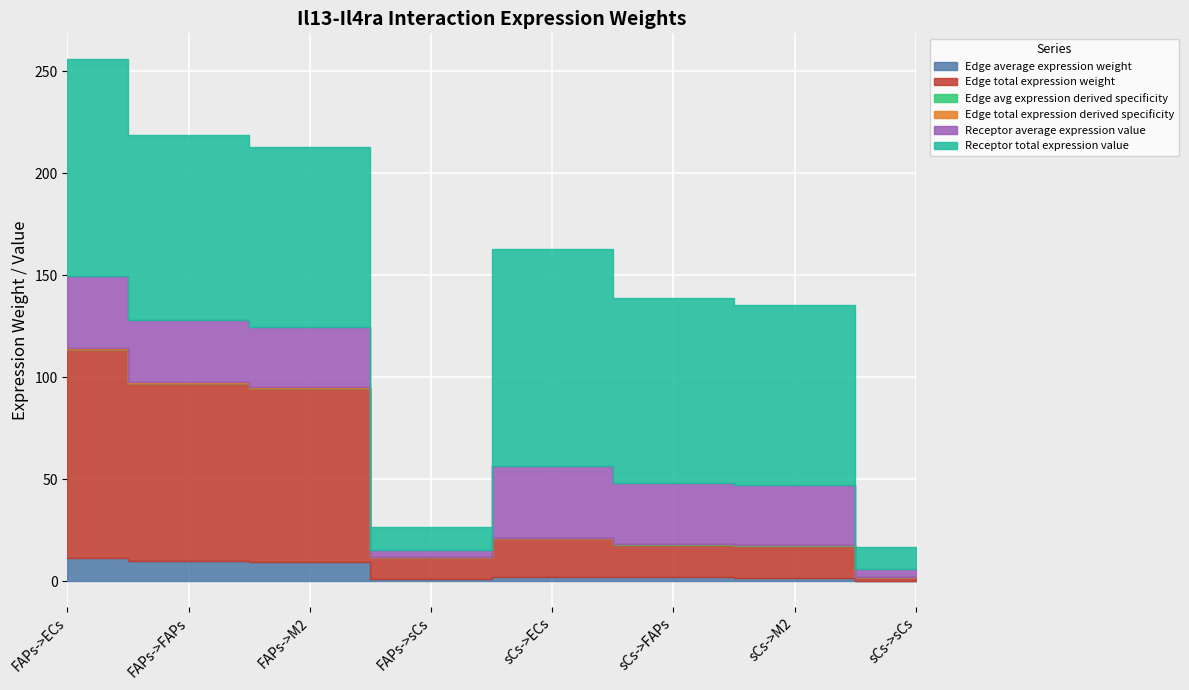

How many categories are shown in the chart?

8